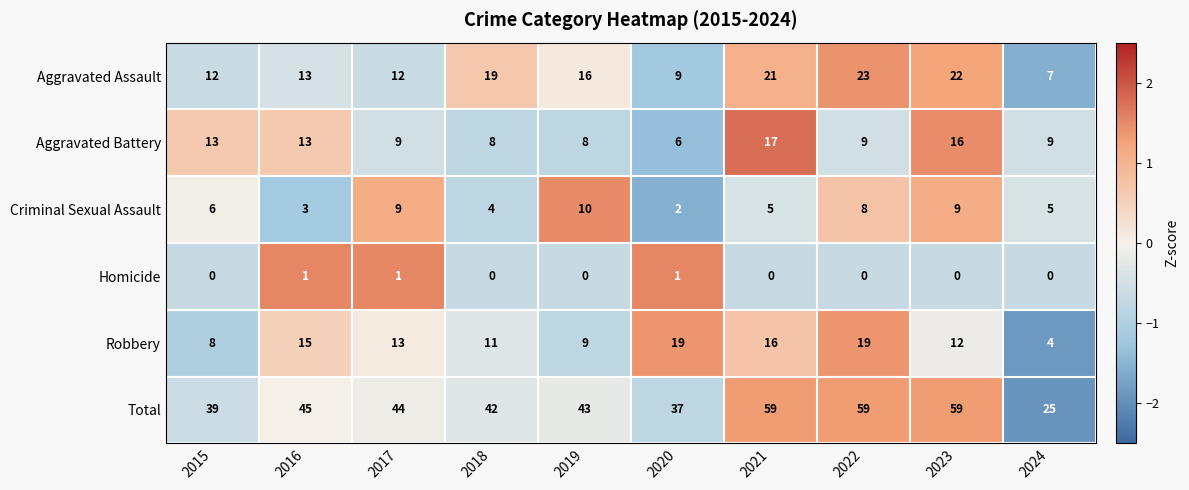

Rank the series by their maximum value, from highest to lowest.

Total, Aggravated Assault, Robbery, Aggravated Battery, Criminal Sexual Assault, Homicide